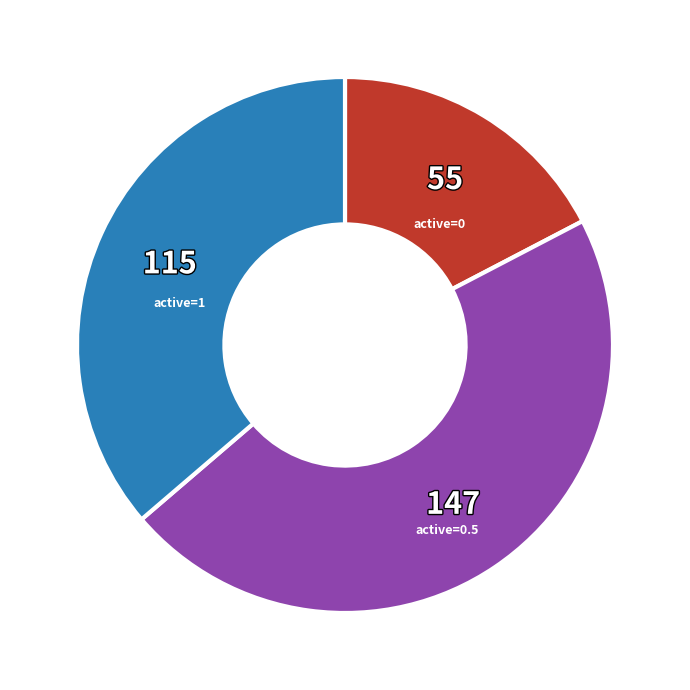

Is there a majority slice in this chart?

No